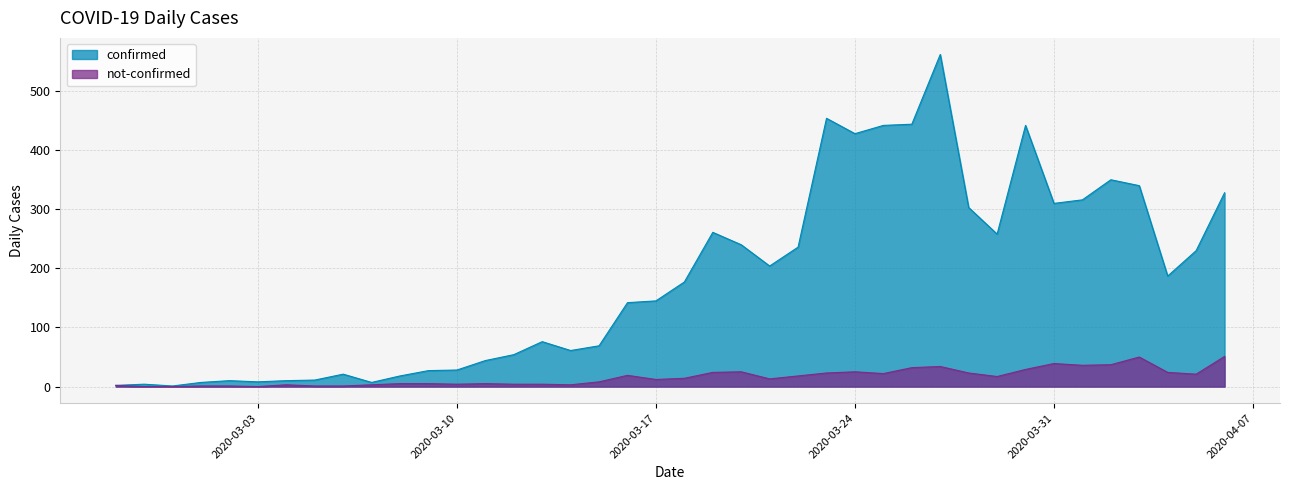

List the series in order of their peak value, highest first.

confirmed, not-confirmed